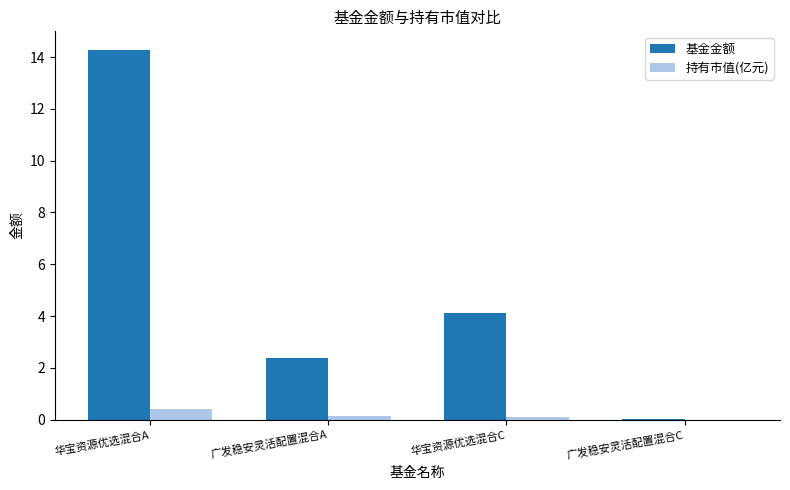

What is the highest value of the 基金金额 series?

14.3